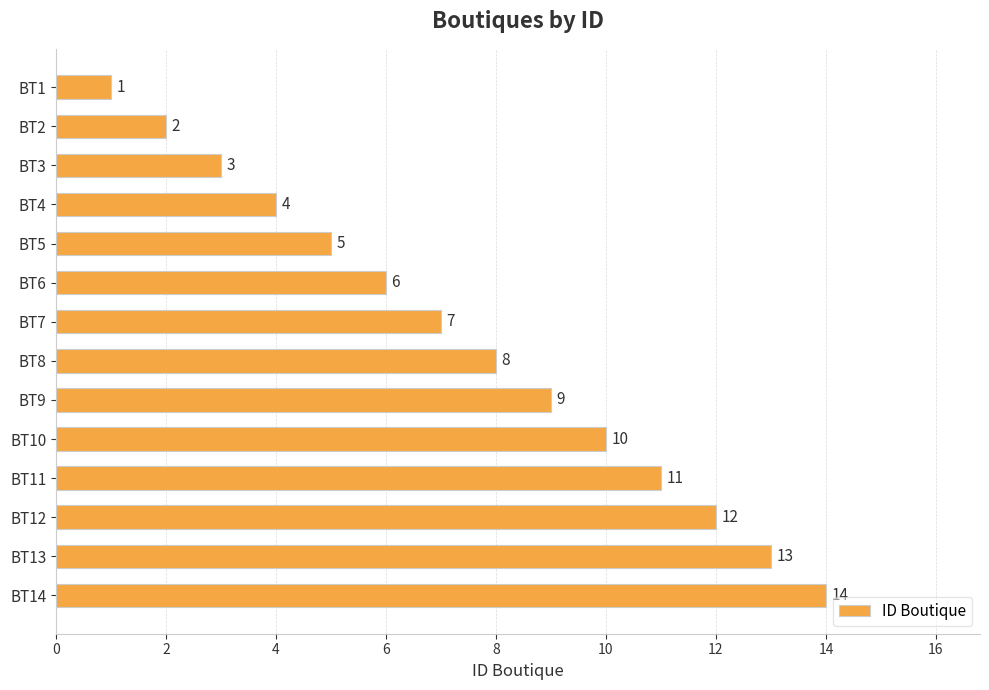

What is the change in value from BT1 to BT8?

+7